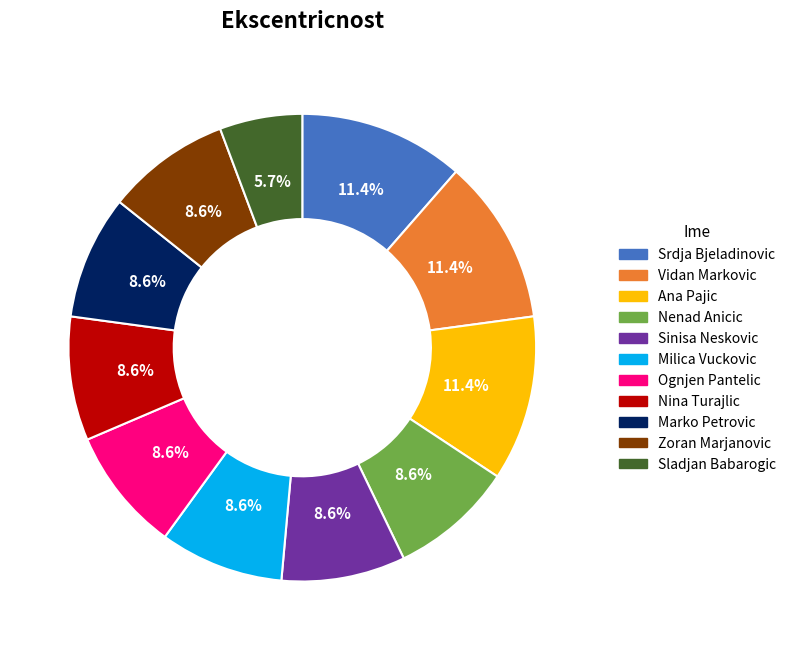

Does Sladjan Babarogic represent more than half of the total?

No